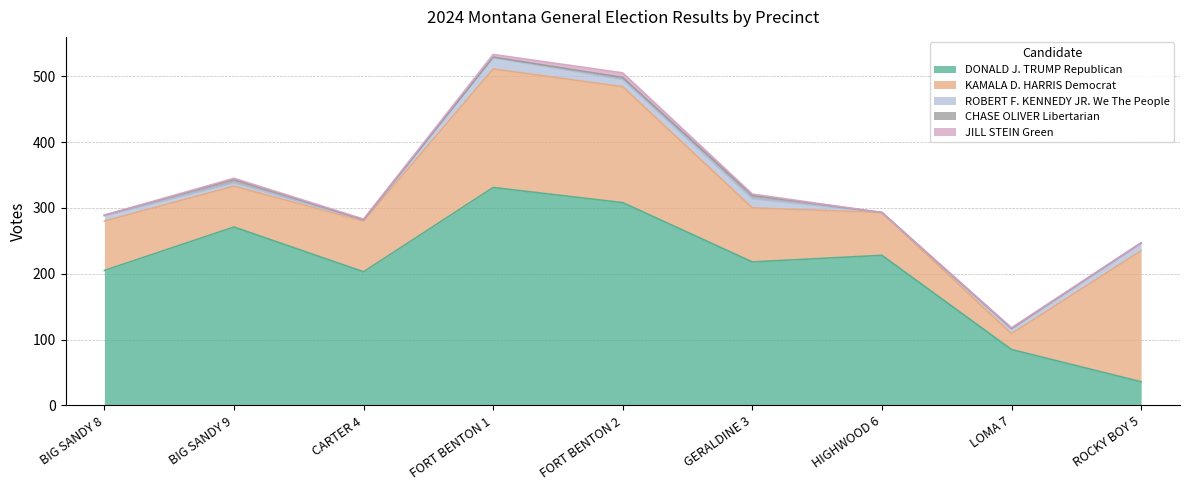

What is the total value across all series at LOMA 7?

118